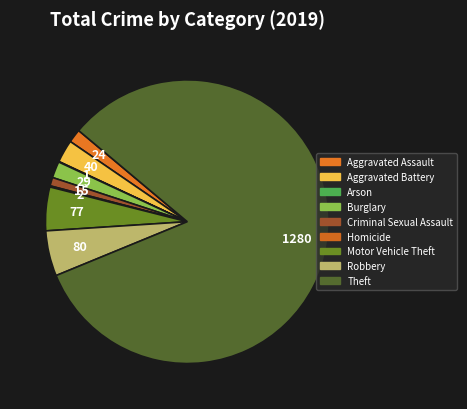

Combined, what portion of the pie is Aggravated Assault and Arson?

1.6%